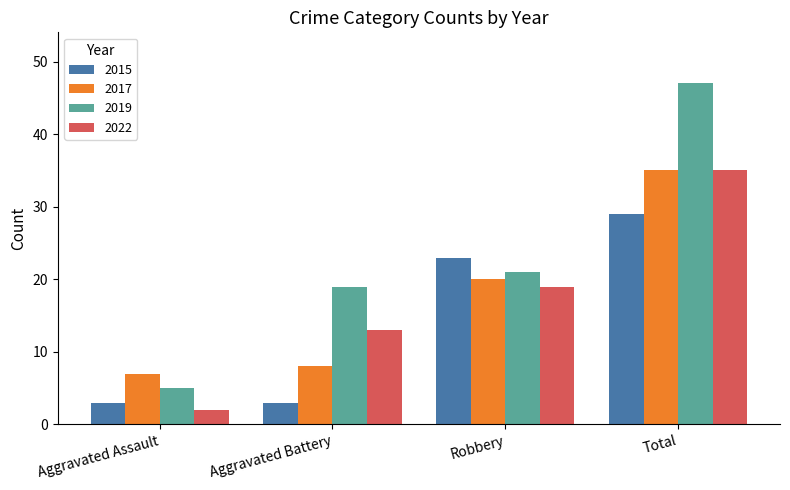

What is the greatest value displayed?

47